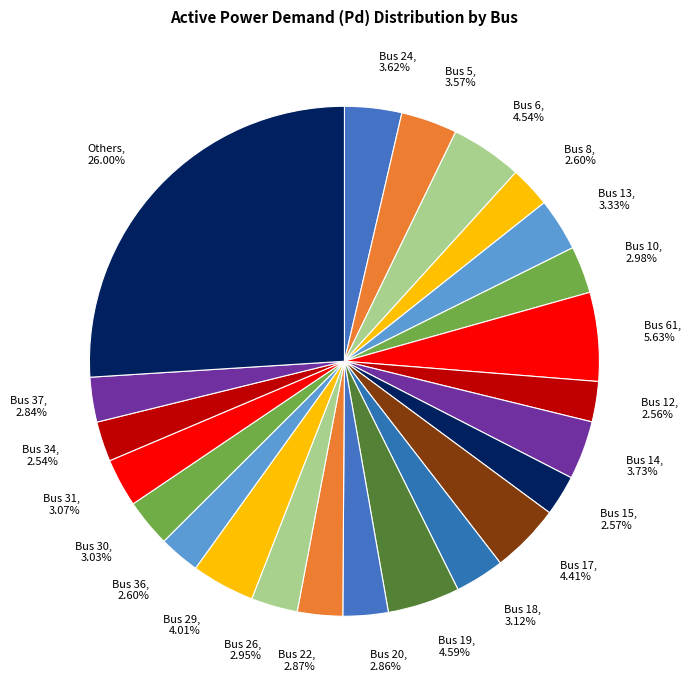

To the nearest percent, what is the difference between the largest and smallest slice percentages?

23%